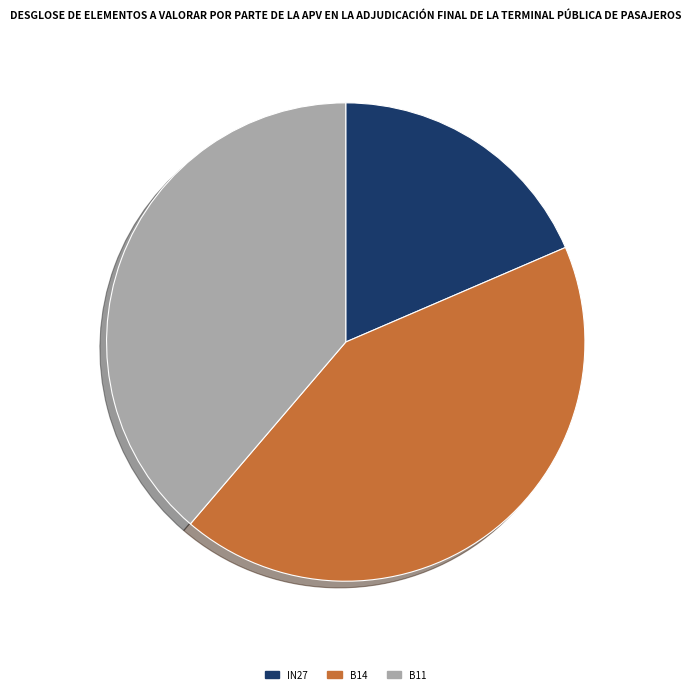

How many slices are in this pie chart?

3